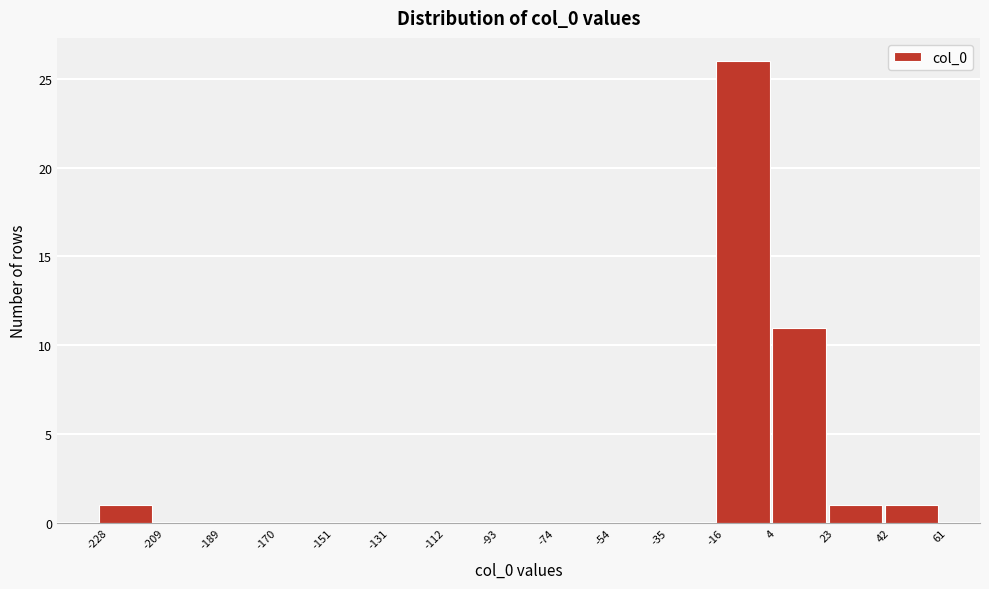

Reading left to right, list every bar in this chart as the range it spans on the x-axis followed by its height. The values are not printed on the chart, so give them approximately, as read against the axis.

-228 to -209: 1
-209 to -189: 0
-189 to -170: 0
-170 to -151: 0
-151 to -131: 0
-131 to -112: 0
-112 to -93: 0
-93 to -74: 0
-74 to -54: 0
-54 to -35: 0
-35 to -16: 0
-16 to 4: 26
4 to 23: 11
23 to 42: 1
42 to 61: 1